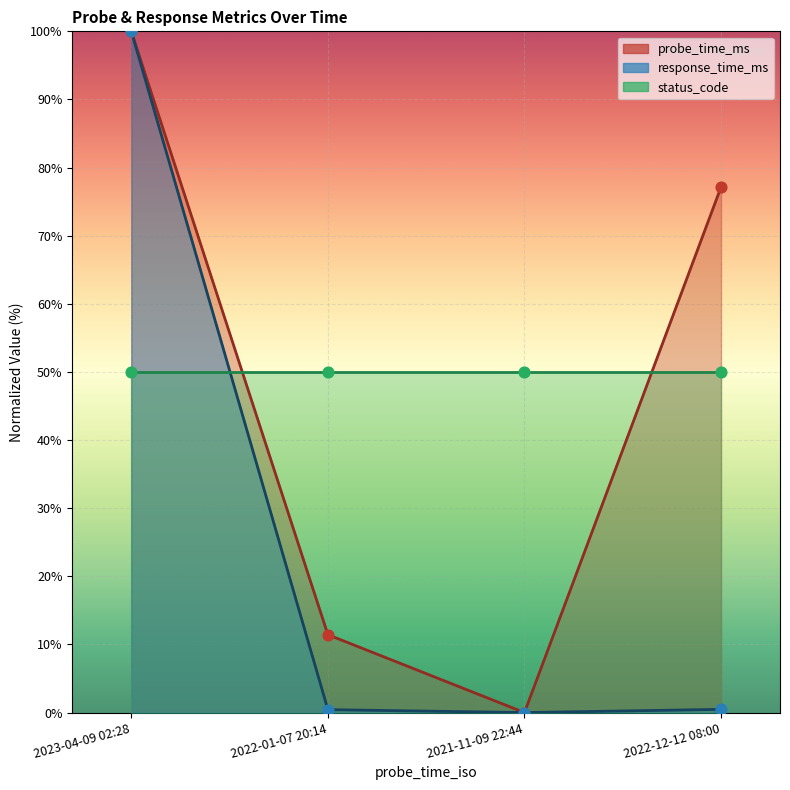

Which series reaches the maximum Y coordinate?

probe_time_ms